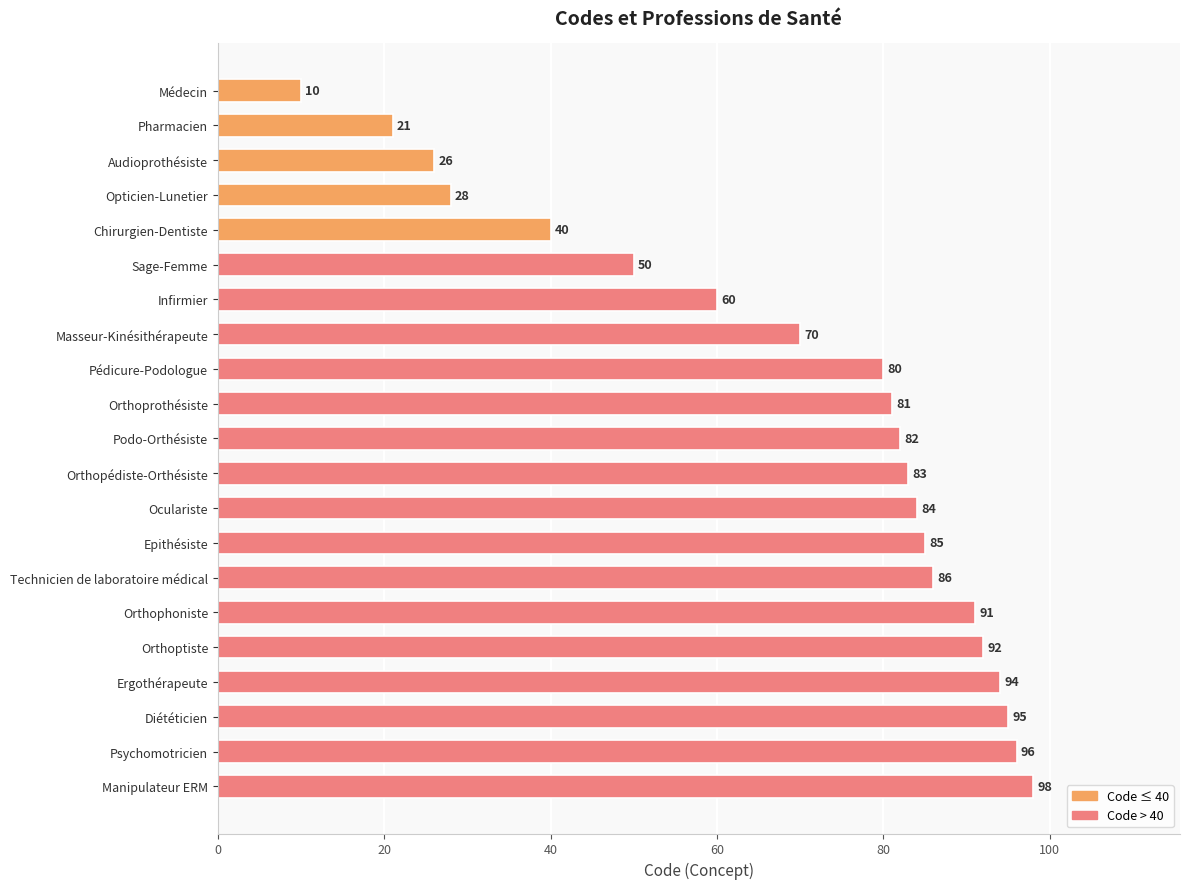

How many bars are there in total?

21